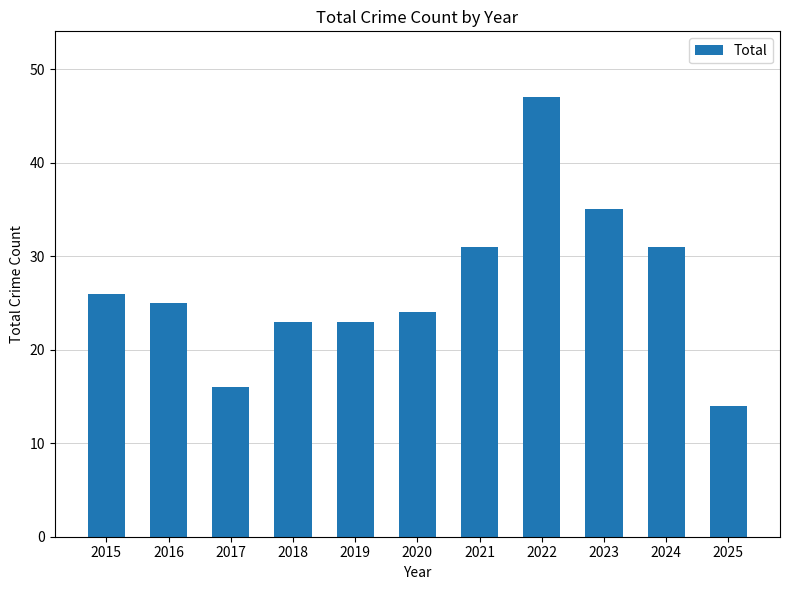

What is the difference between the values at 2024 and 2022?

16